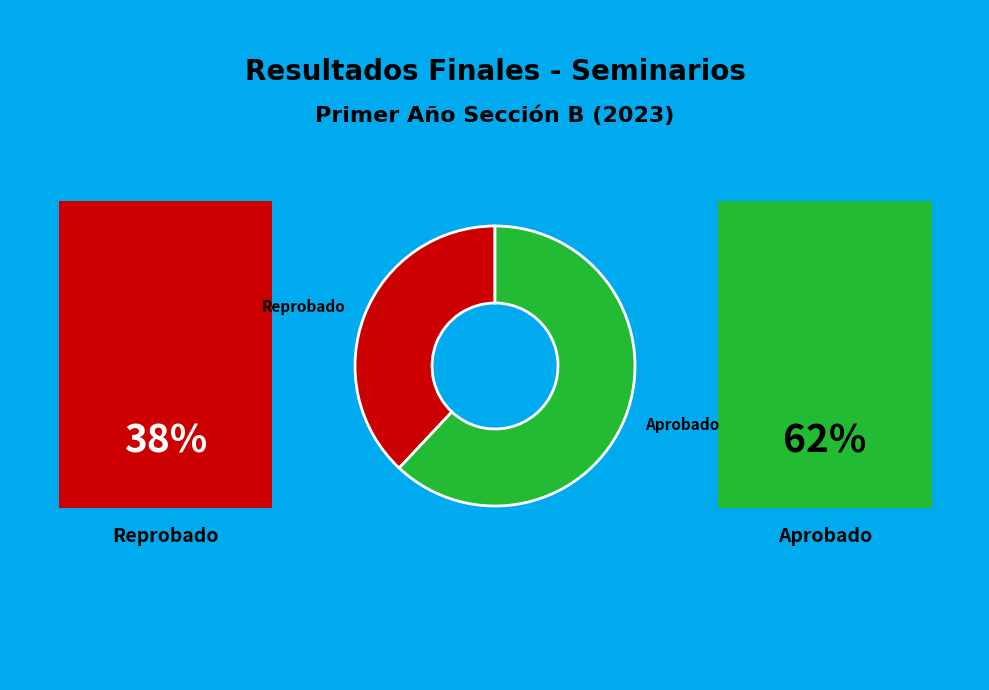

How many segments does this pie chart have?

2